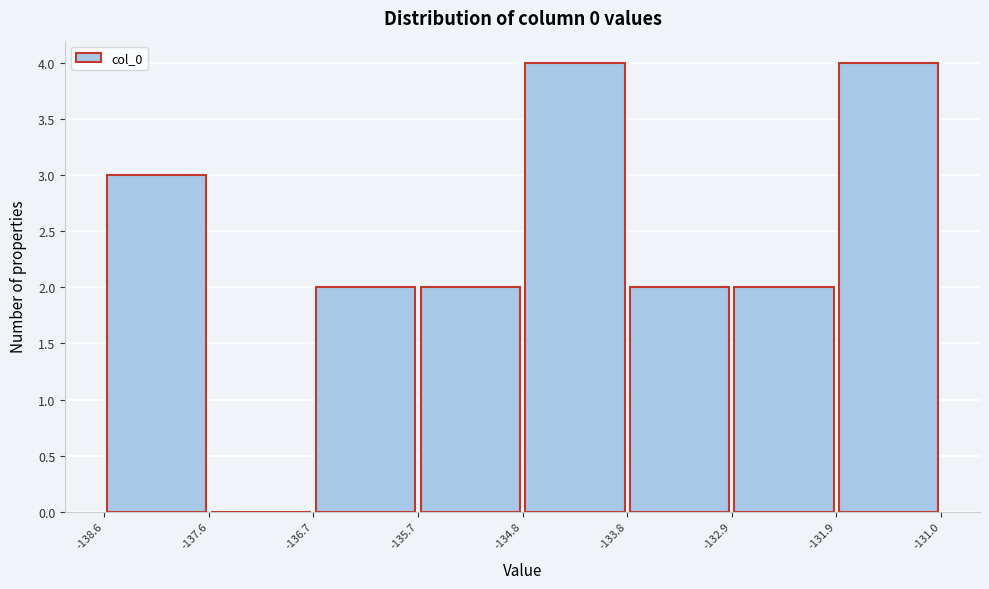

What is the height of the bar covering -136.7 to -135.7 on the x-axis? The values are not printed on the chart, so give them approximately, as read against the axis.

2